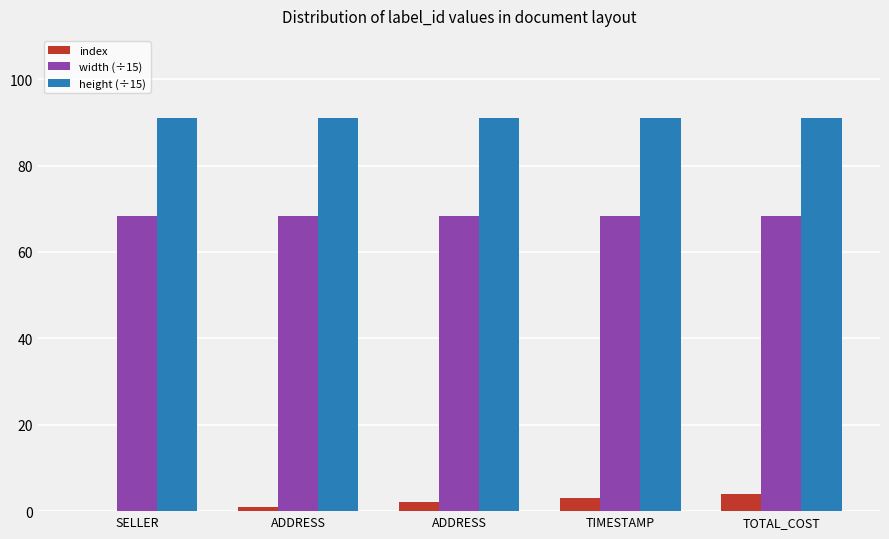

The value of width (÷15) at ADDRESS is 68.3. True or false?

True